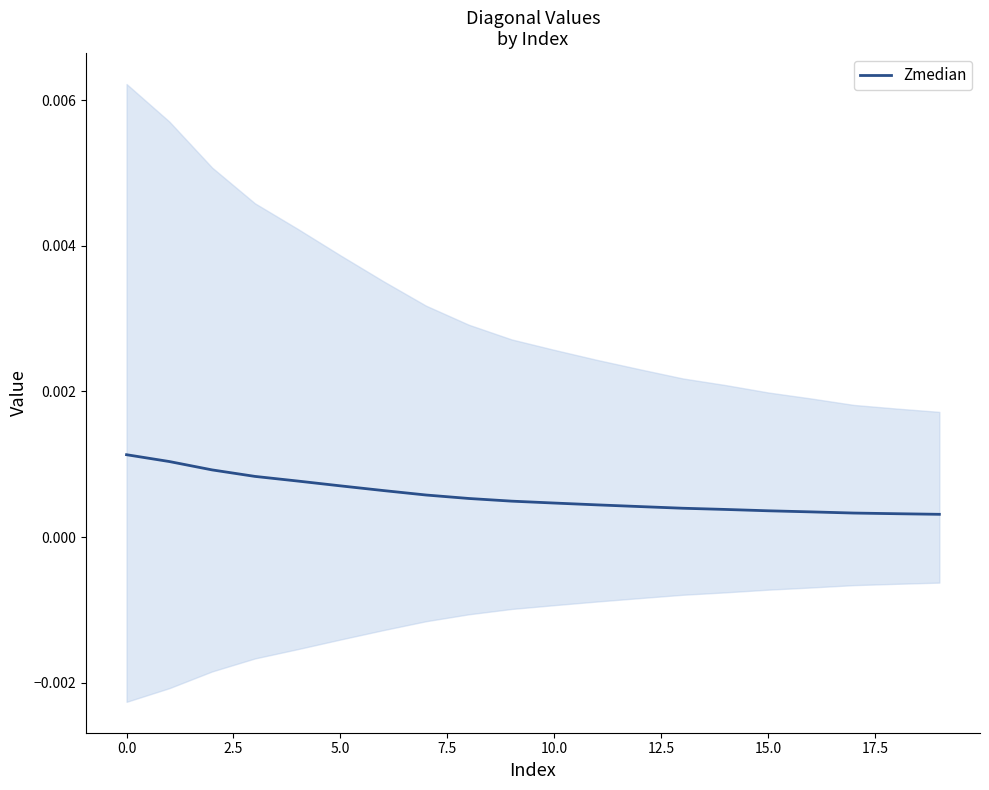

The chart shows a value of 0.0 at 17.5. True or false?

True